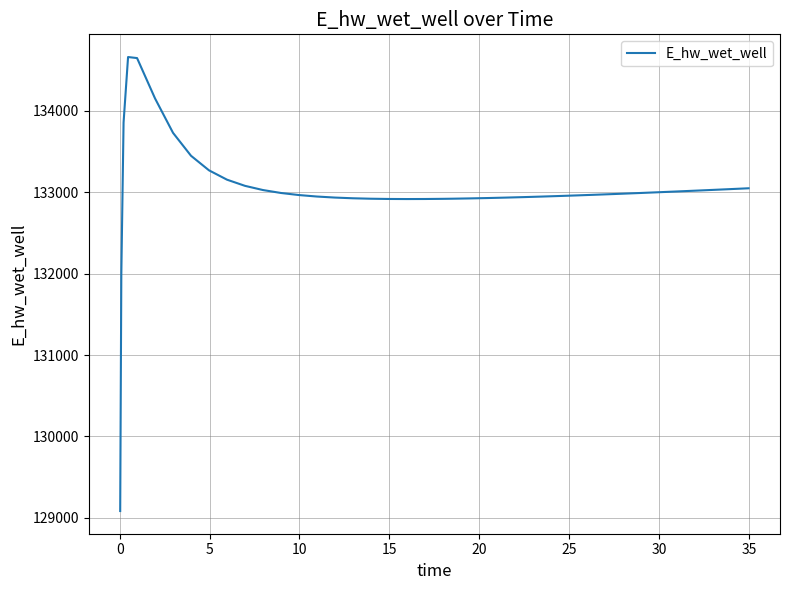

What is the smallest value displayed?

129083.1